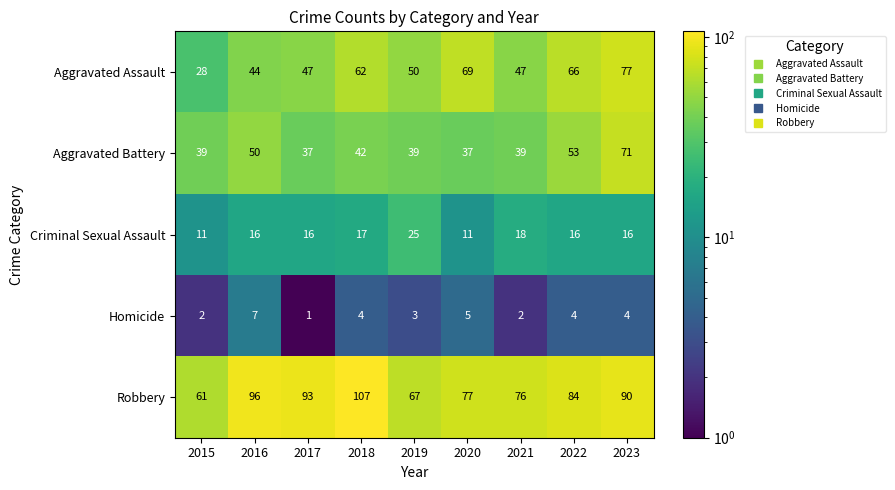

At which category is the sum across all series the highest?

2023